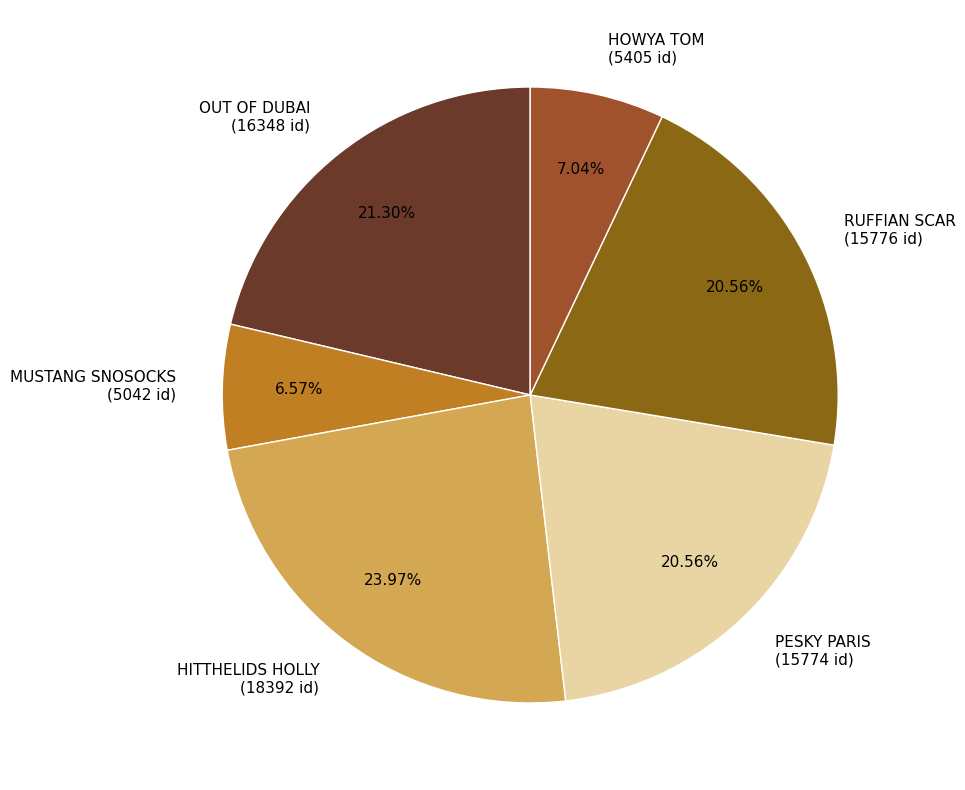

To the nearest percent, what portion does HOWYA TOM represent?

7%